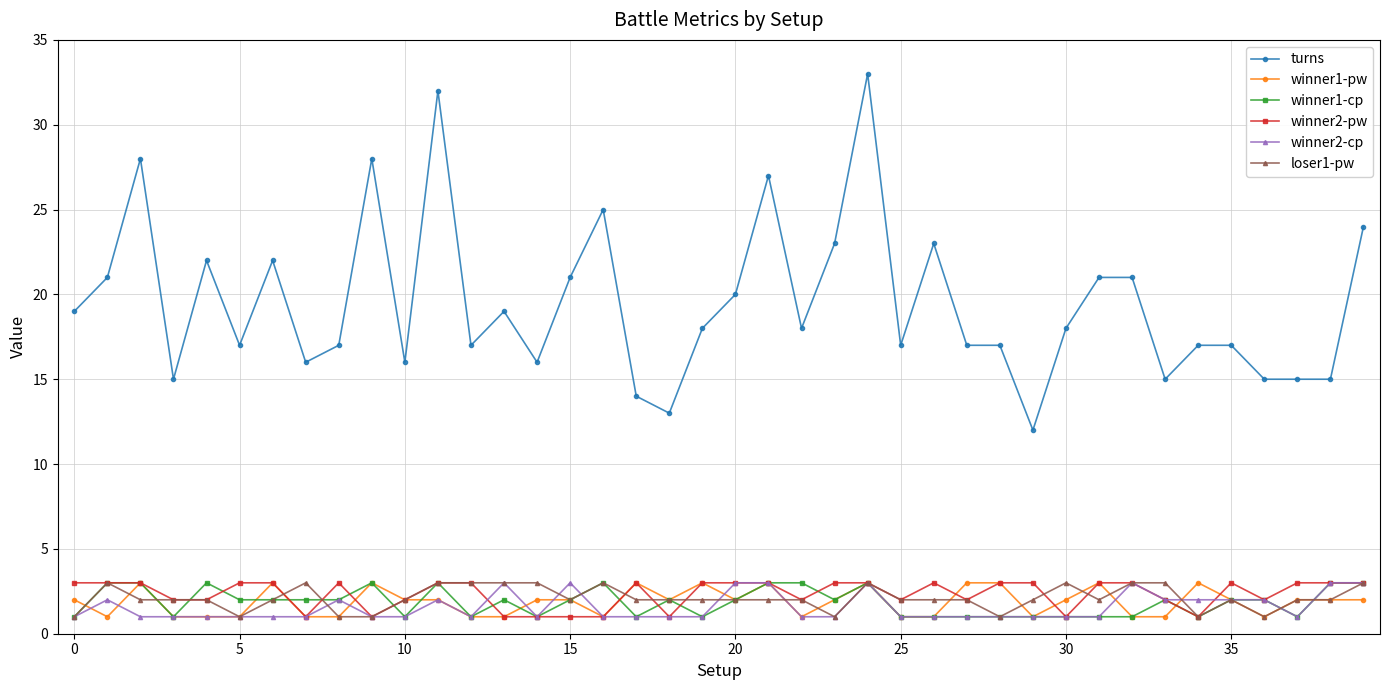

True or false: loser1-pw has more than 1 points higher than both neighbors.

True